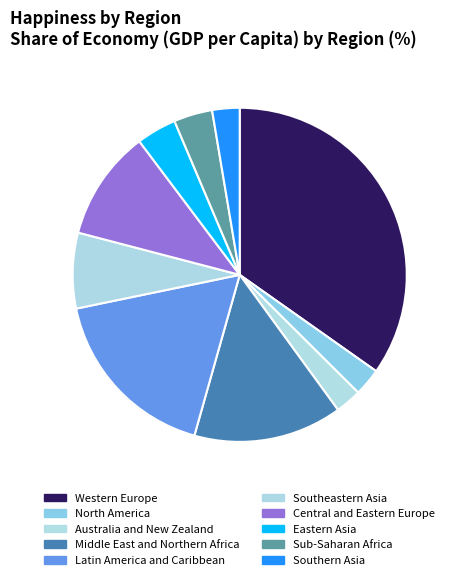

Is Middle East and Northern Africa the majority of the pie?

No